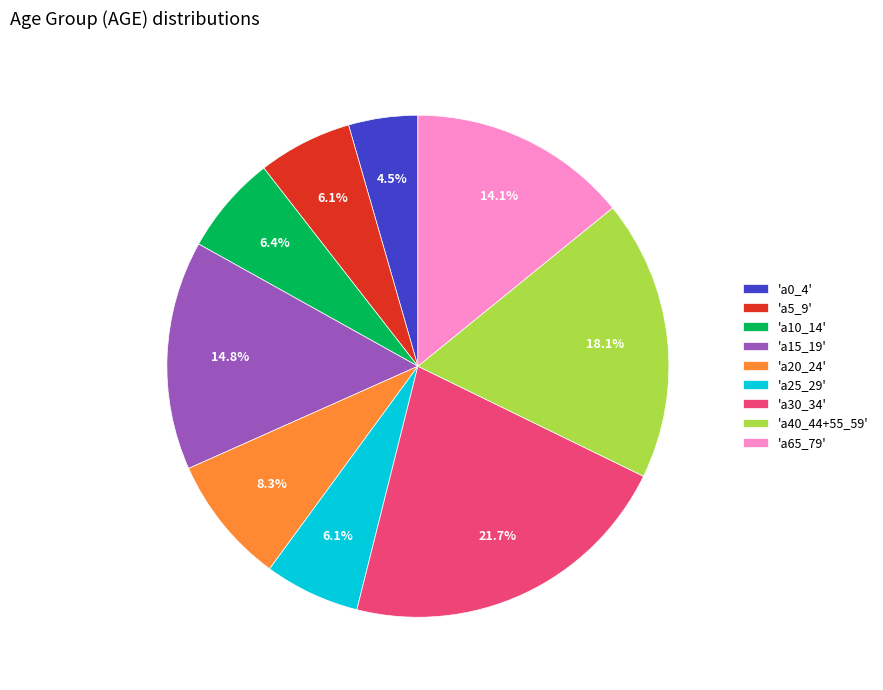

Which category has the biggest portion of the pie?

'a30_34'